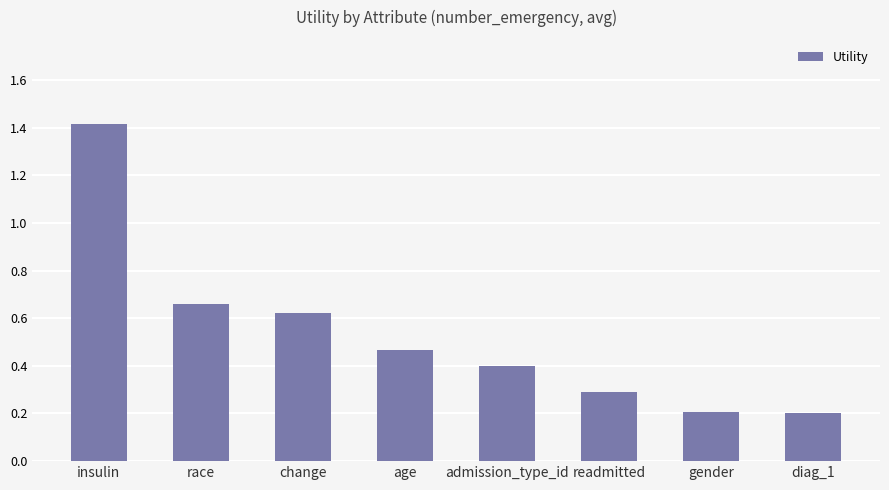

What is the difference between the values at race and admission_type_id?

0.3